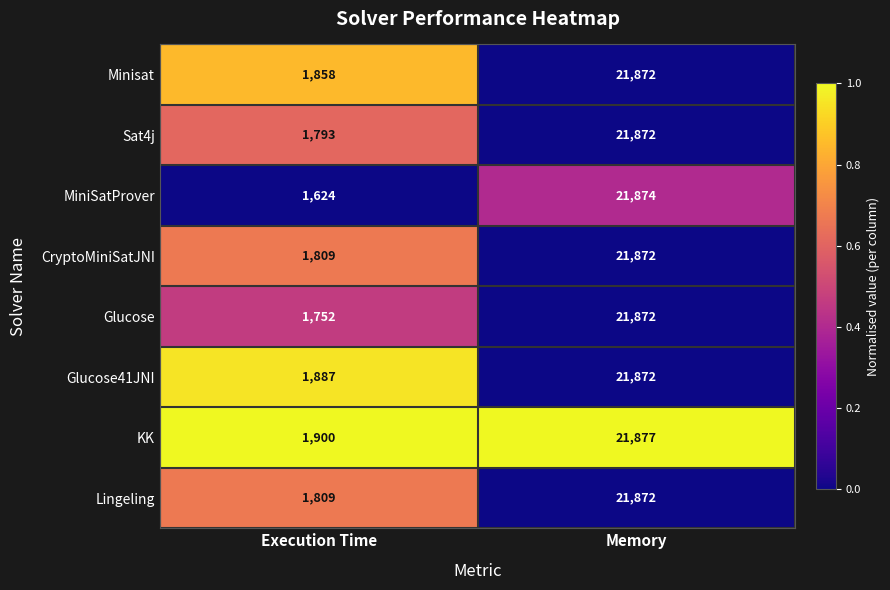

Reading right to left, list all the values displayed in this chart.

Minisat: Memory=21872	Execution Time=1858
Sat4j: Memory=21872	Execution Time=1793
MiniSatProver: Memory=21874	Execution Time=1624
CryptoMiniSatJNI: Memory=21872	Execution Time=1809
Glucose: Memory=21872	Execution Time=1752
Glucose41JNI: Memory=21872	Execution Time=1887
KK: Memory=21877	Execution Time=1900
Lingeling: Memory=21872	Execution Time=1809